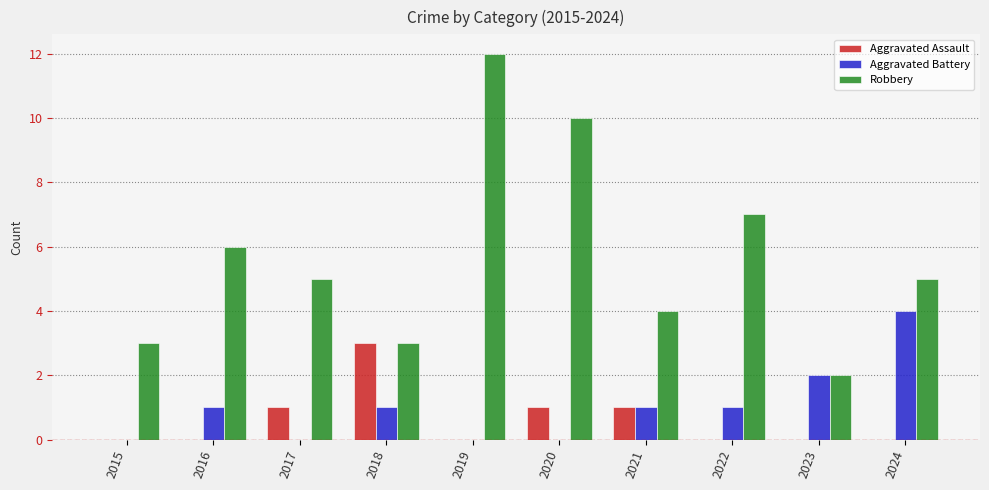

Is it true that Aggravated Assault equals 0 at 2023?

True